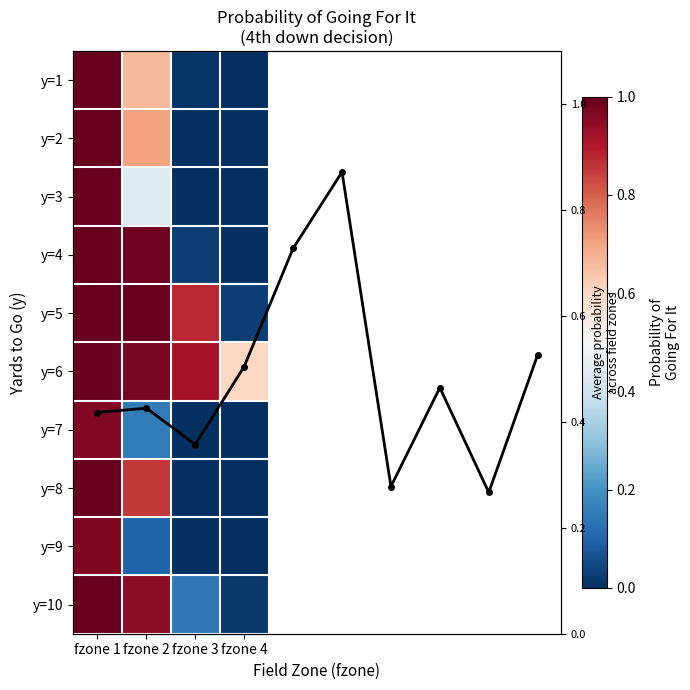

Which has a higher value, fzone 1 or fzone 2?

fzone 1